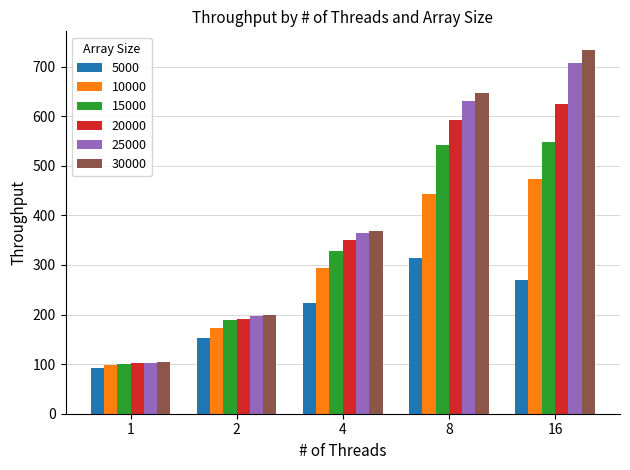

How many bars are there in total?

30